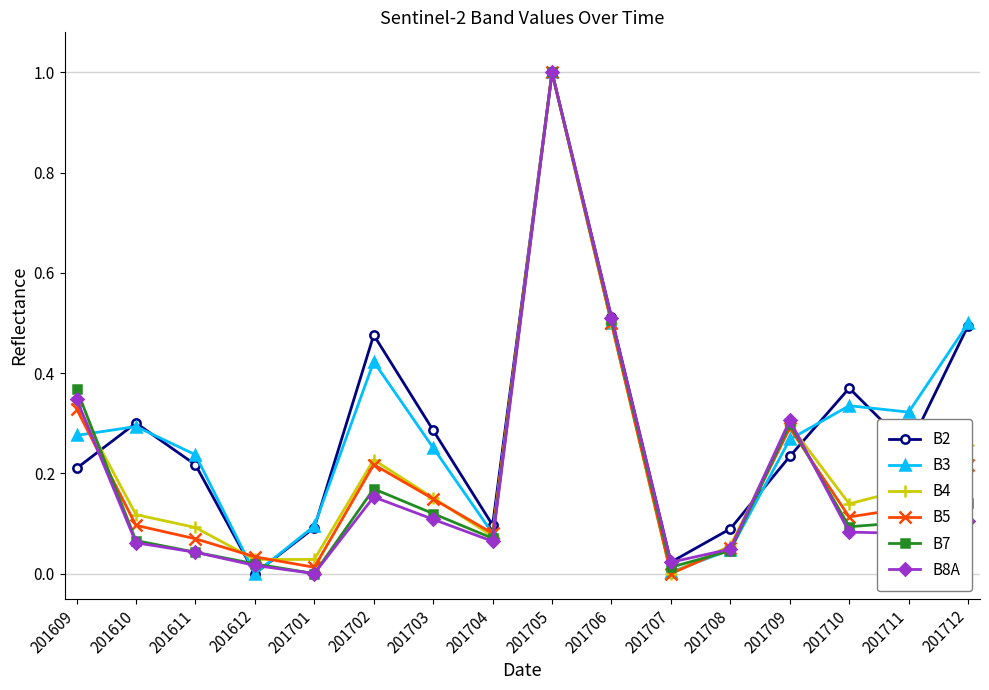

Which series changed the most between 201611 and 201711?

B3